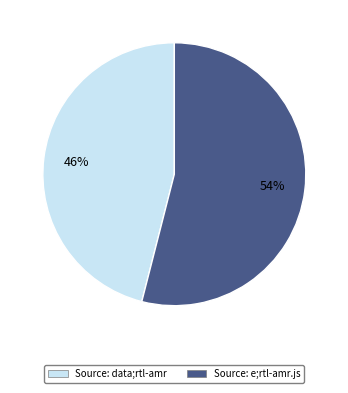

To the nearest percent, what is the average slice percentage?

50%